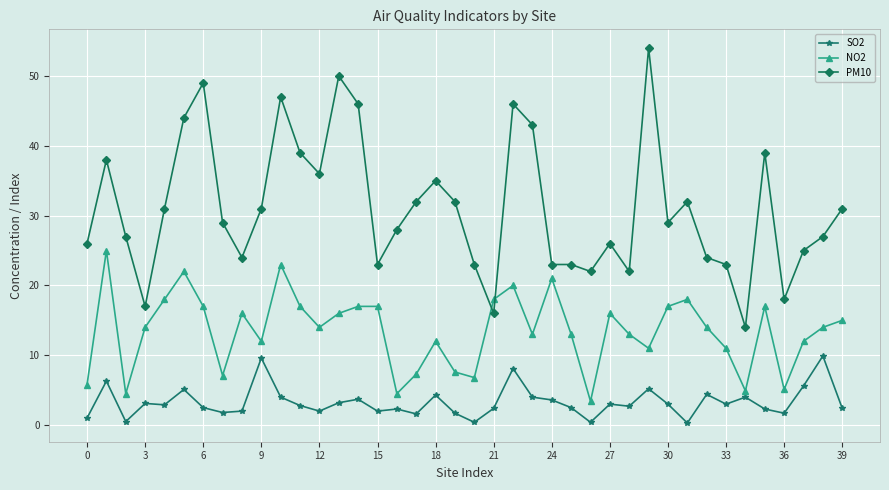

Rank the series by their maximum value, from lowest to highest.

SO2, NO2, PM10